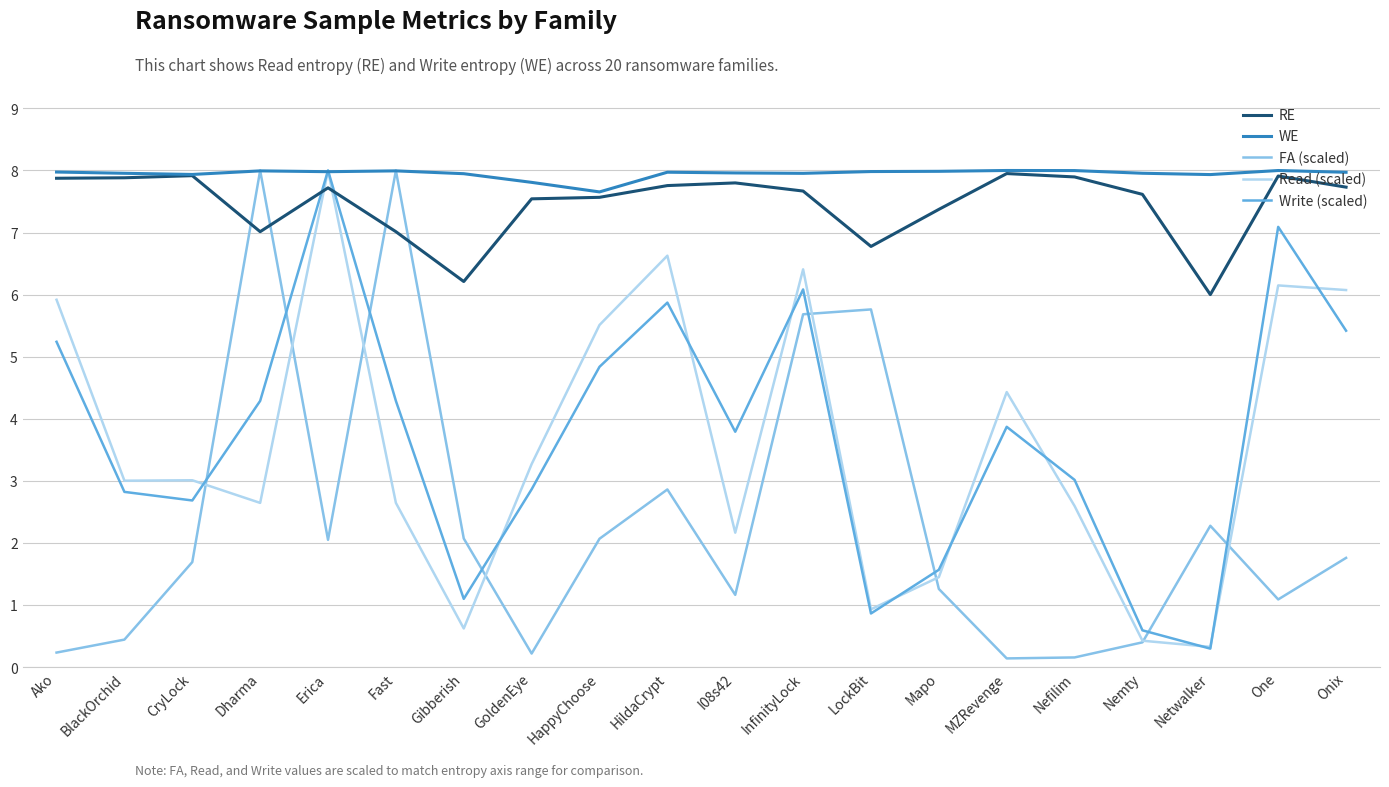

True or false: Write (scaled) has more than 0 interior local peaks.

True